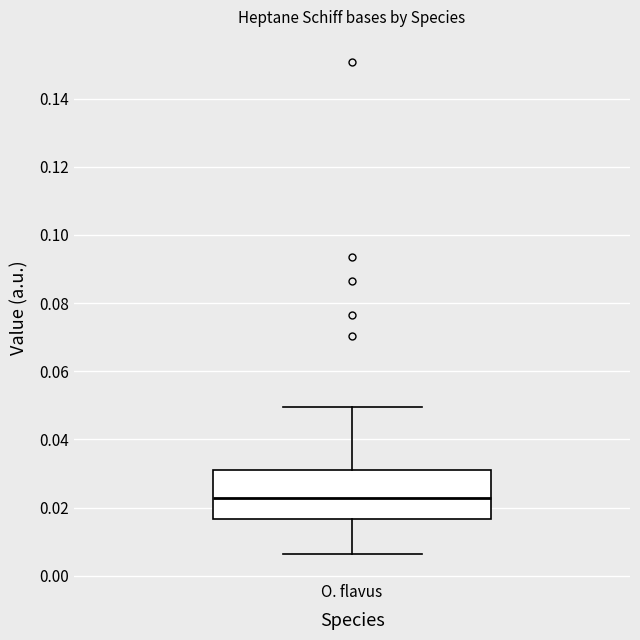

Read this box plot against the y-axis: the position of the median line, the range covered by the box, and the ends of both whiskers. The values are not printed on the chart, so give them approximately, as read against the axis.

median 0.022, box 0.016 to 0.030, whiskers 0.006 to 0.050